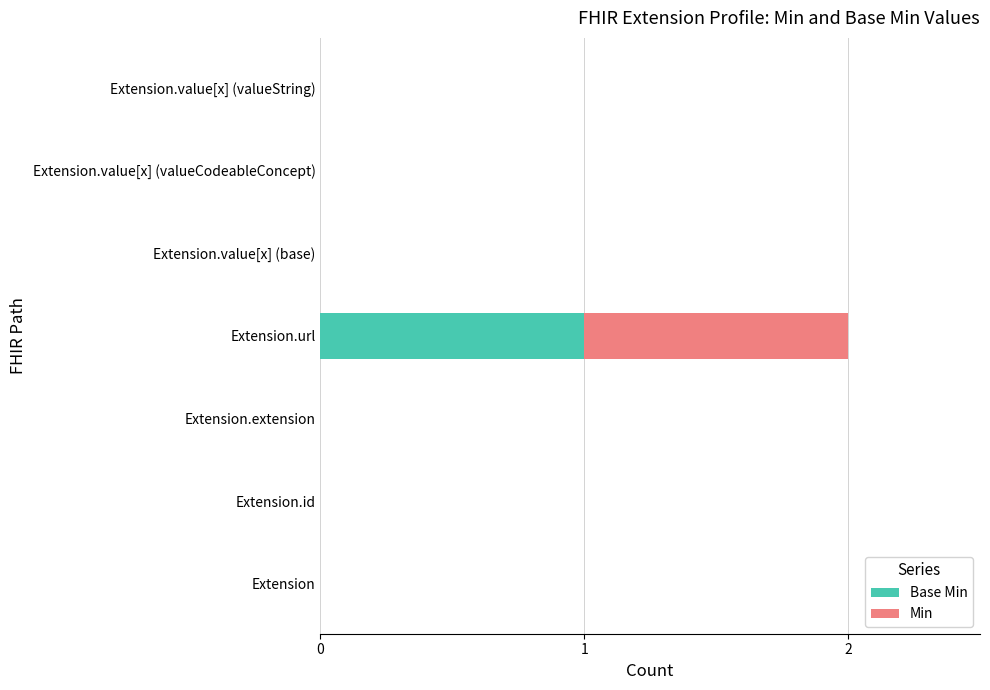

At which category is the sum across all series the highest?

Extension.url